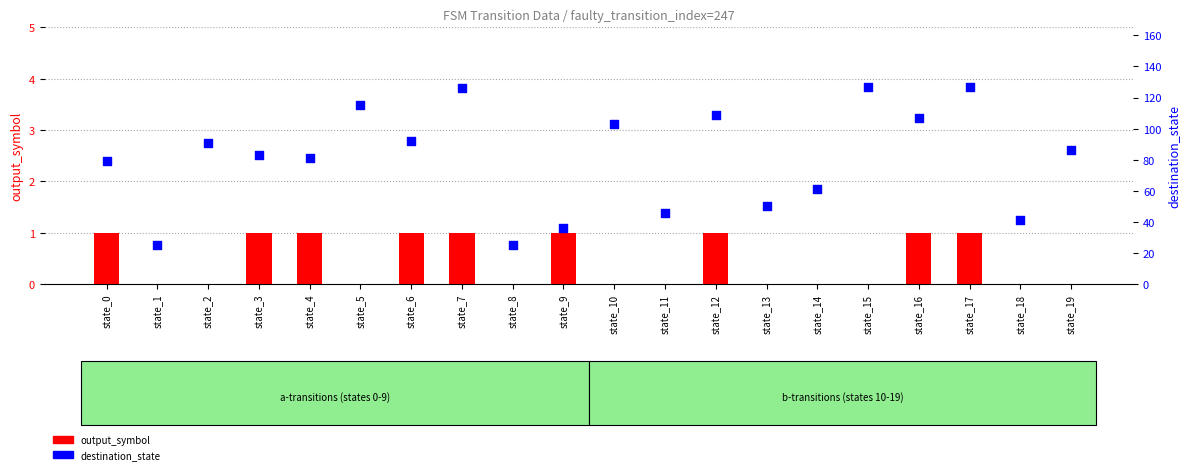

What are all the series names shown in the legend?

output_symbol, destination_state